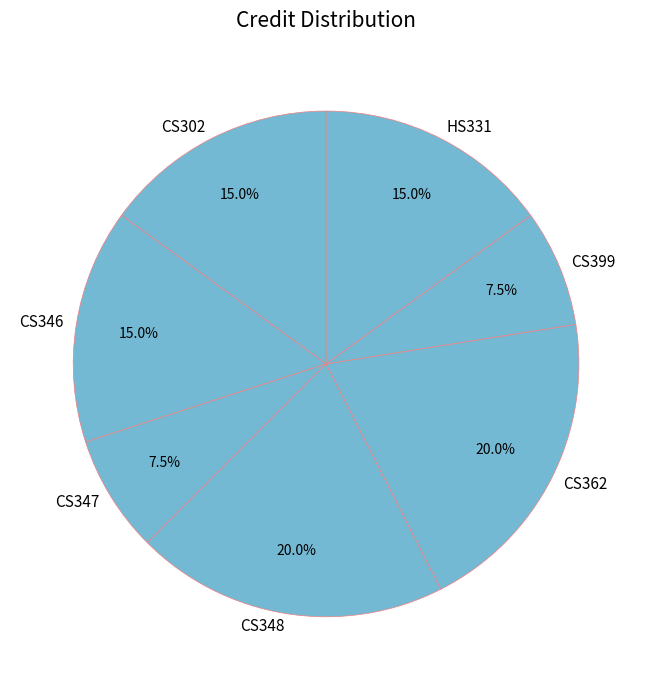

To the nearest percent, what is the combined percentage of CS348 and CS302?

35%